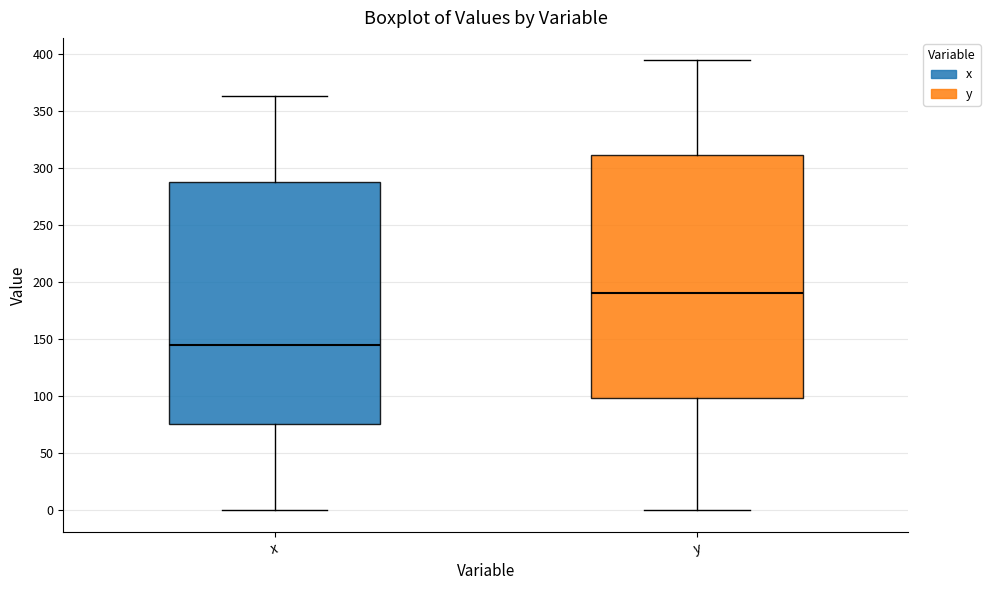

Which box's median line is the highest?

y